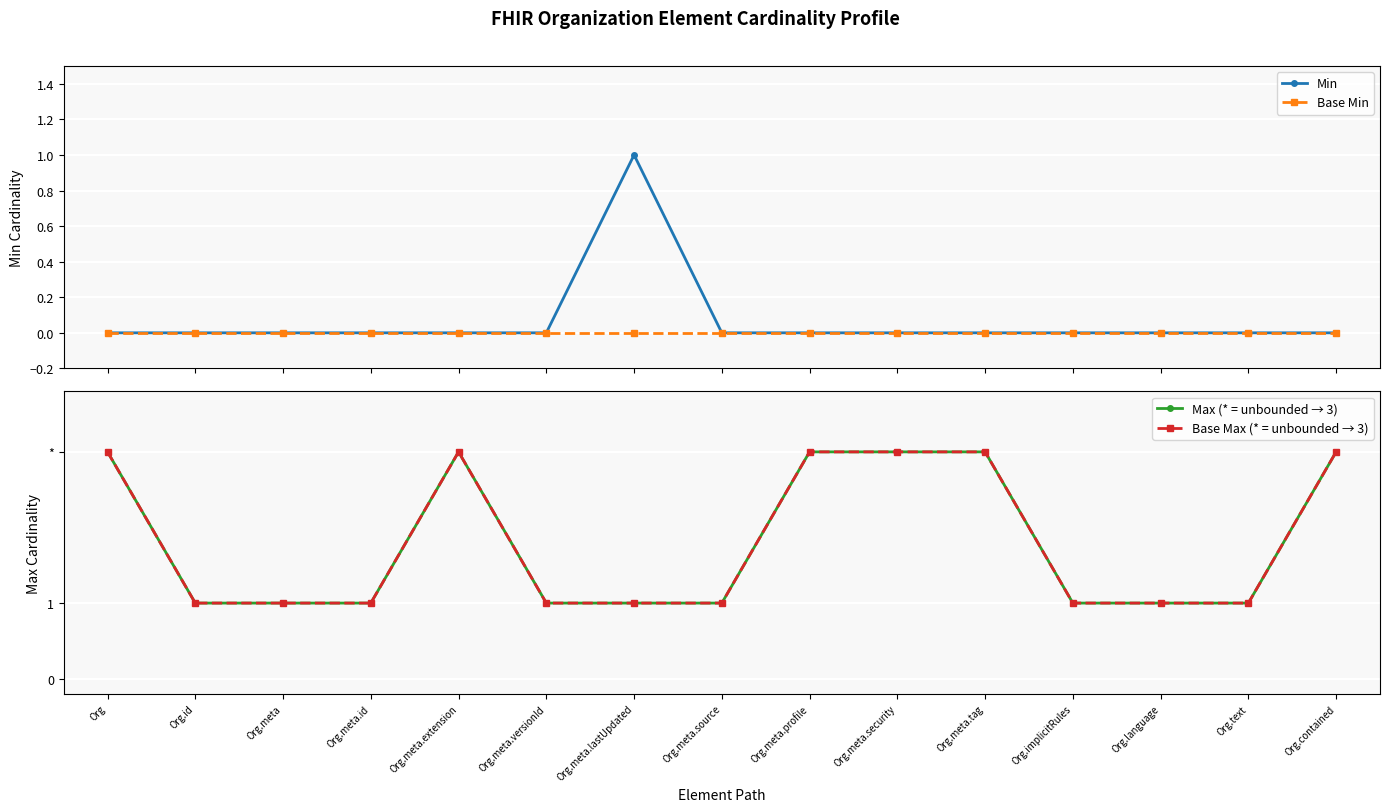

What is the difference between the highest and lowest values at Org.meta.versionId?

1